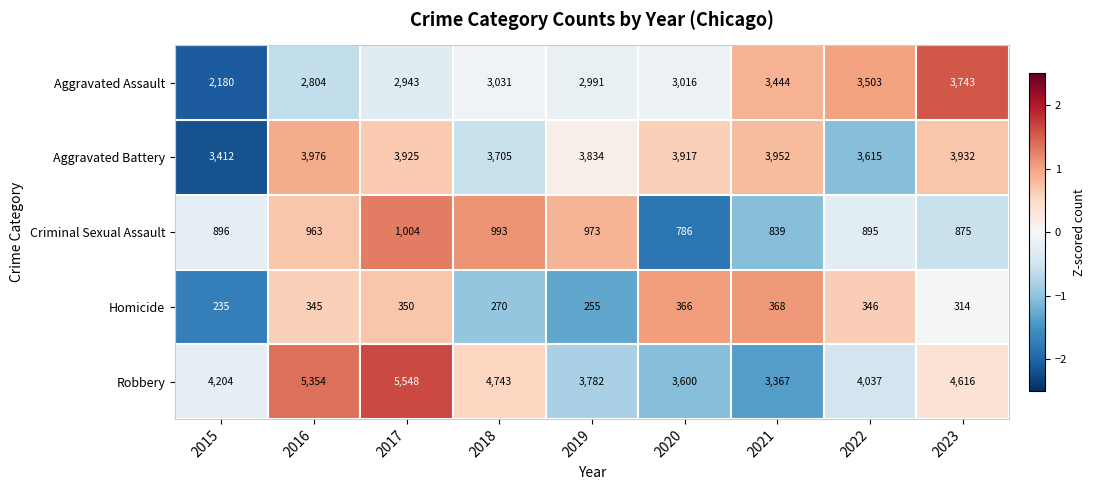

How many data points in Aggravated Assault are less than 3016?

4